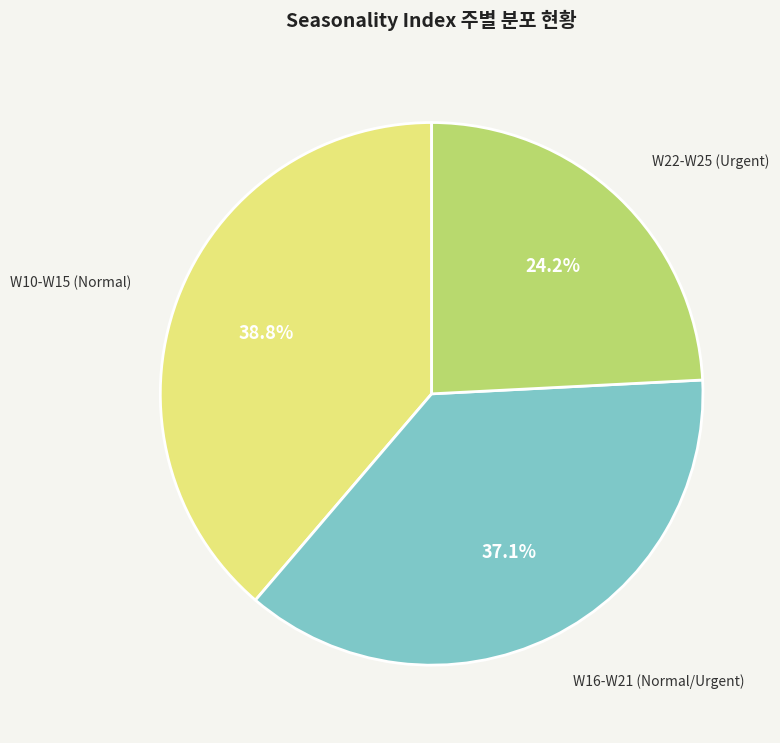

Is there a majority slice in this chart?

No